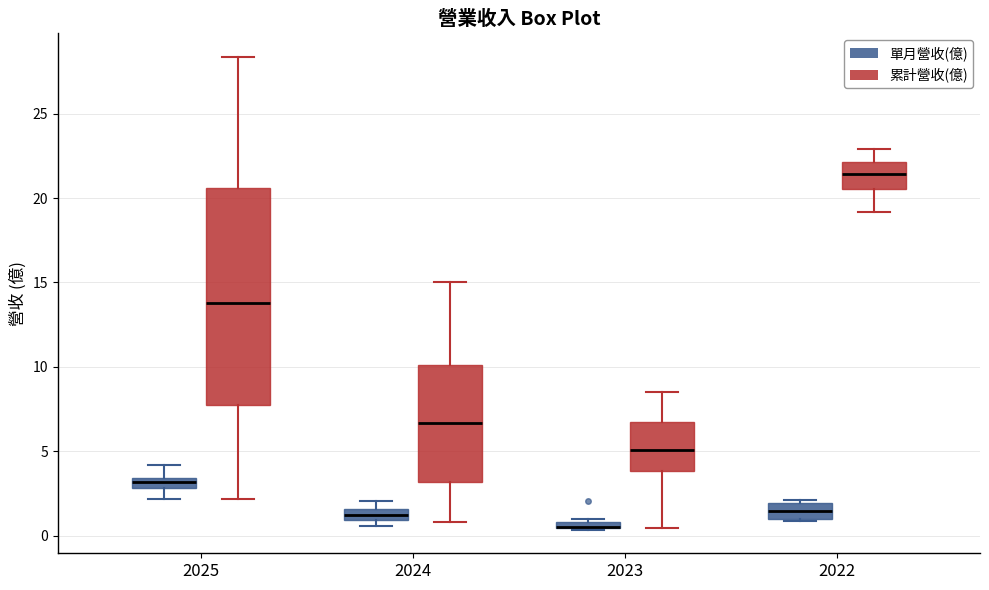

Where is the lower edge of the box for 2023 (單月營收(億)) on the y-axis? The values are not printed on the chart, so give them approximately, as read against the axis.

0.5